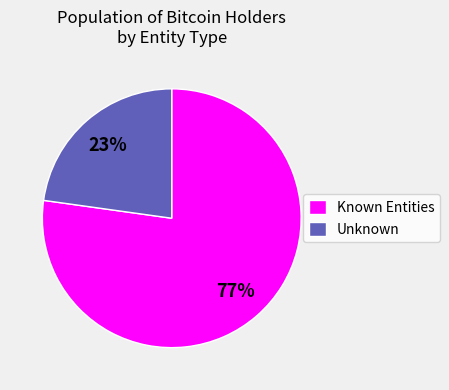

How many segments does this pie chart have?

2